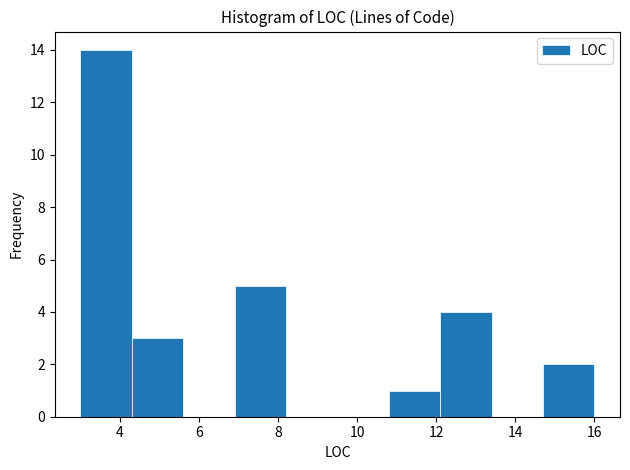

Which range on the x-axis has the tallest bar?

3.0 to 4.3